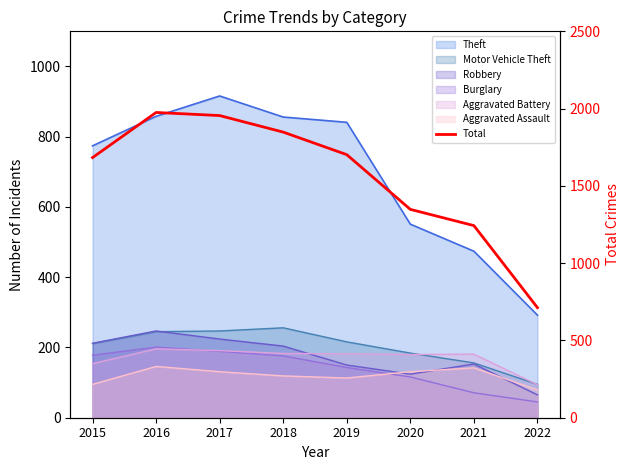

How many points are higher than both their immediate neighbors (excluding endpoints)?

1